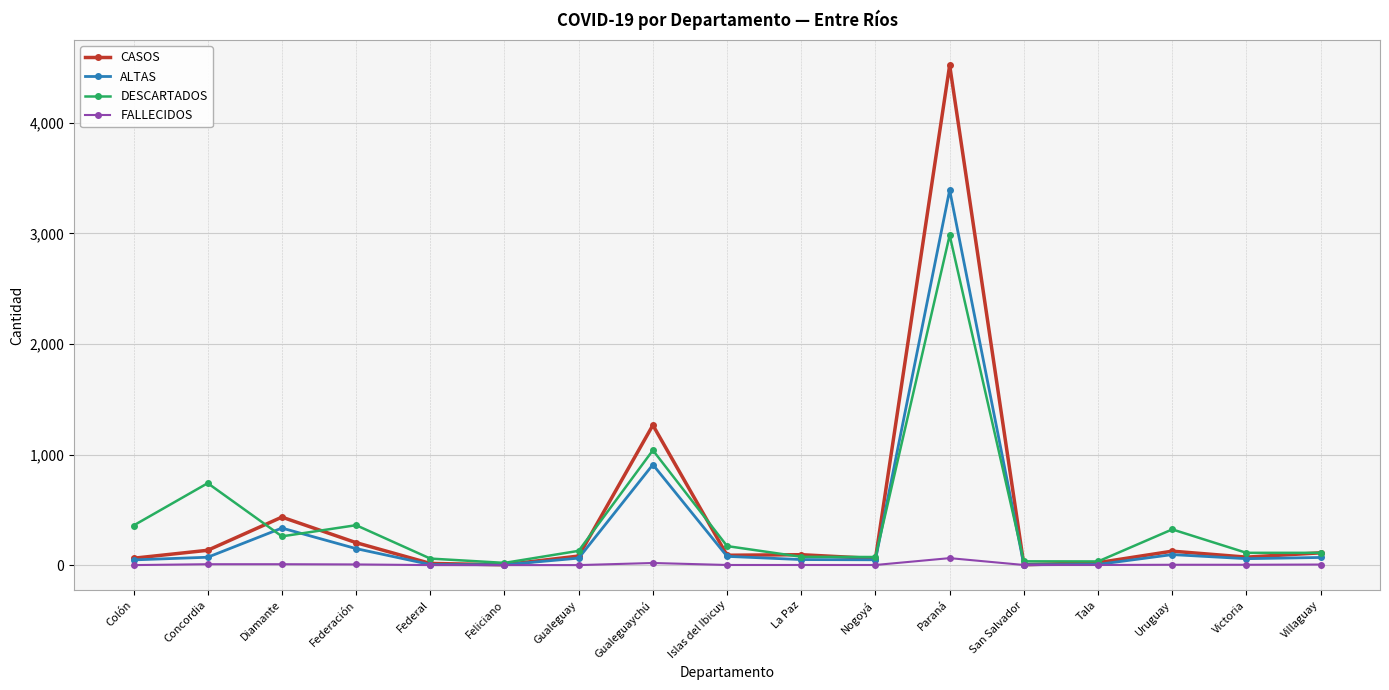

Which series has the largest range (max minus min)?

CASOS